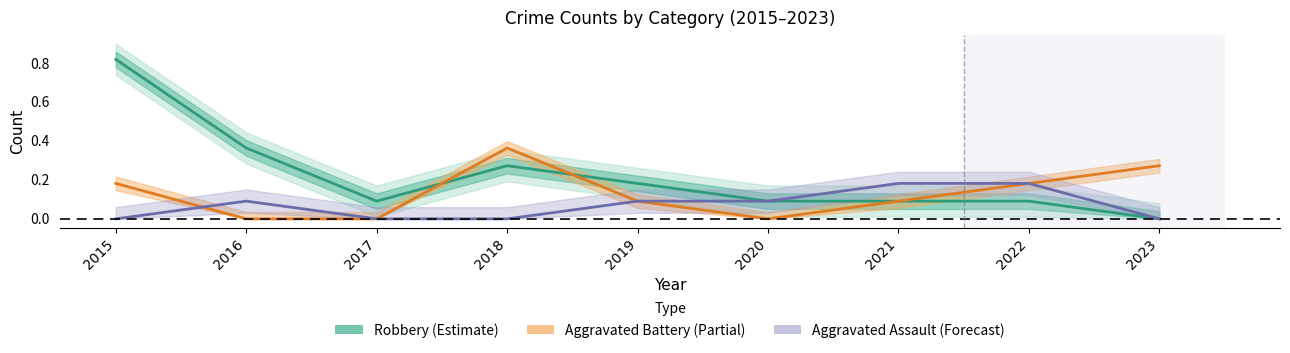

True or false: Aggravated Battery (Partial) has a value of 0.2 at 2023.

False